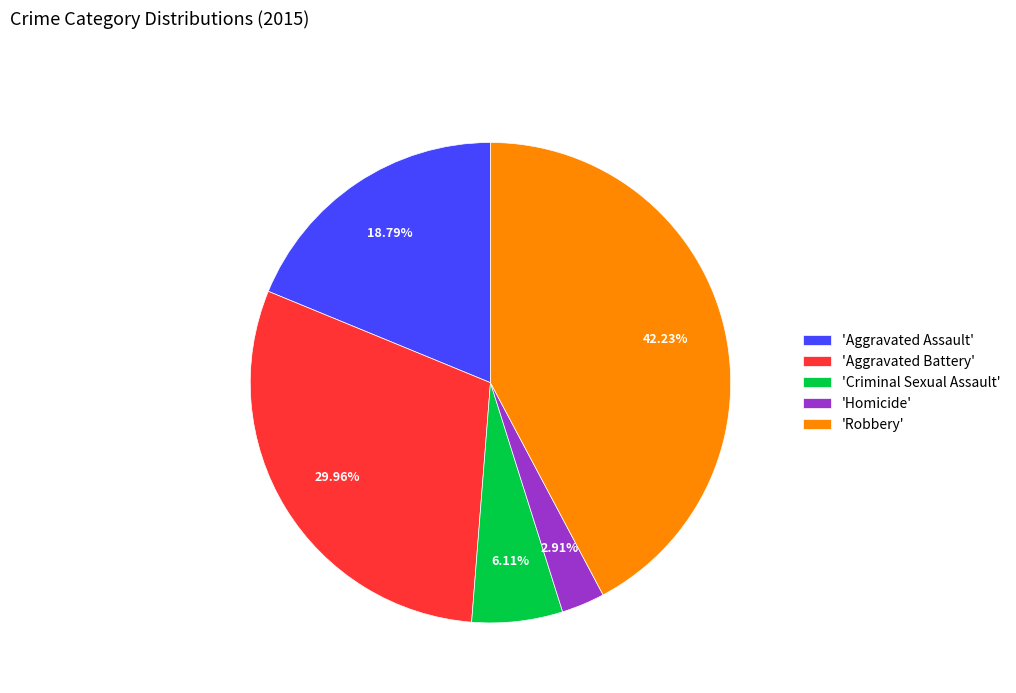

Is the sum of 'Aggravated Assault' and 'Aggravated Battery' greater than half?

No